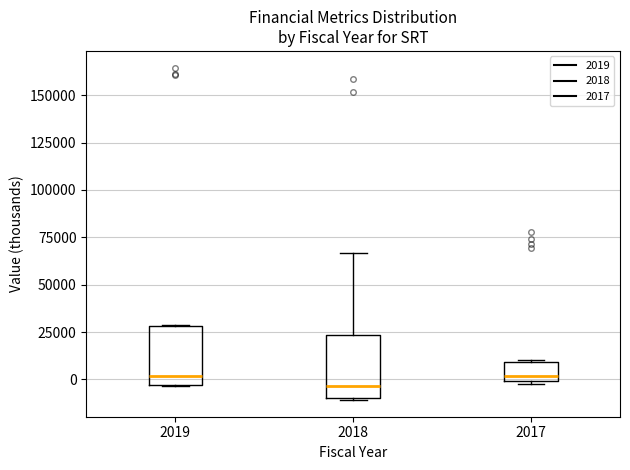

Which box's median line is the lowest?

2018